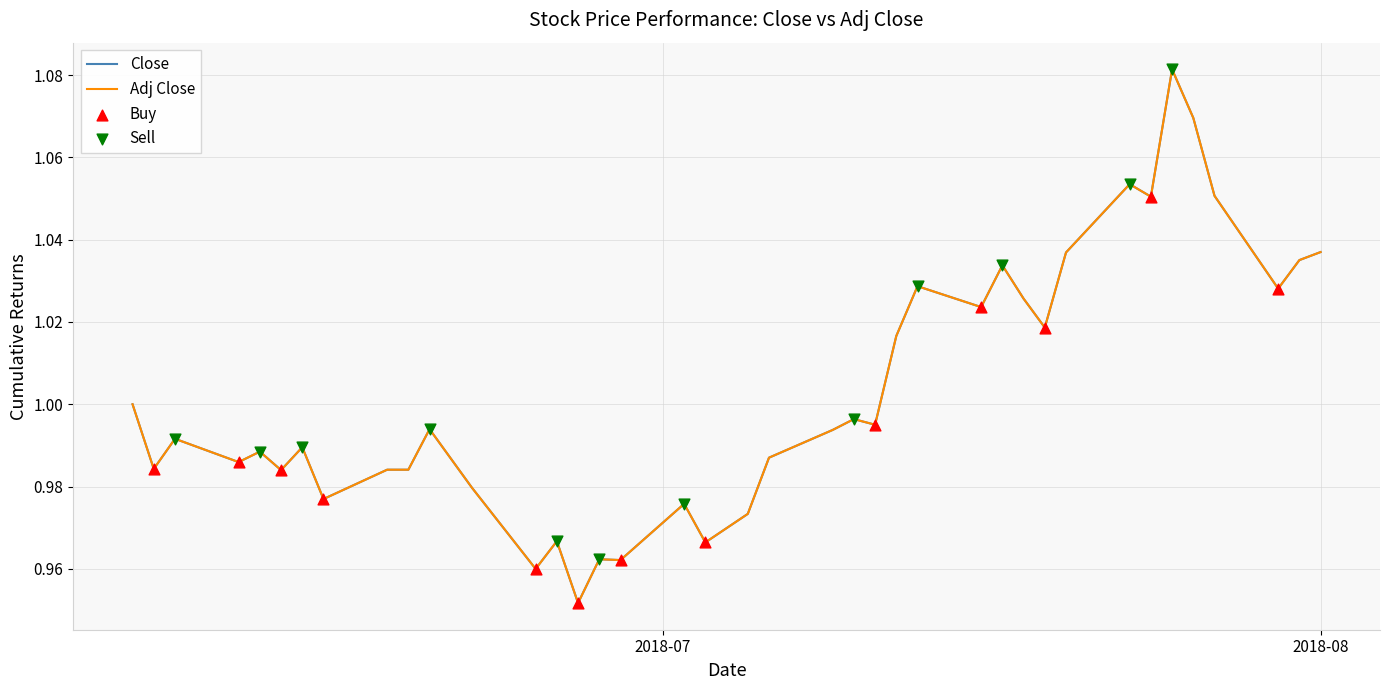

Which series has the widest spread of values?

Close